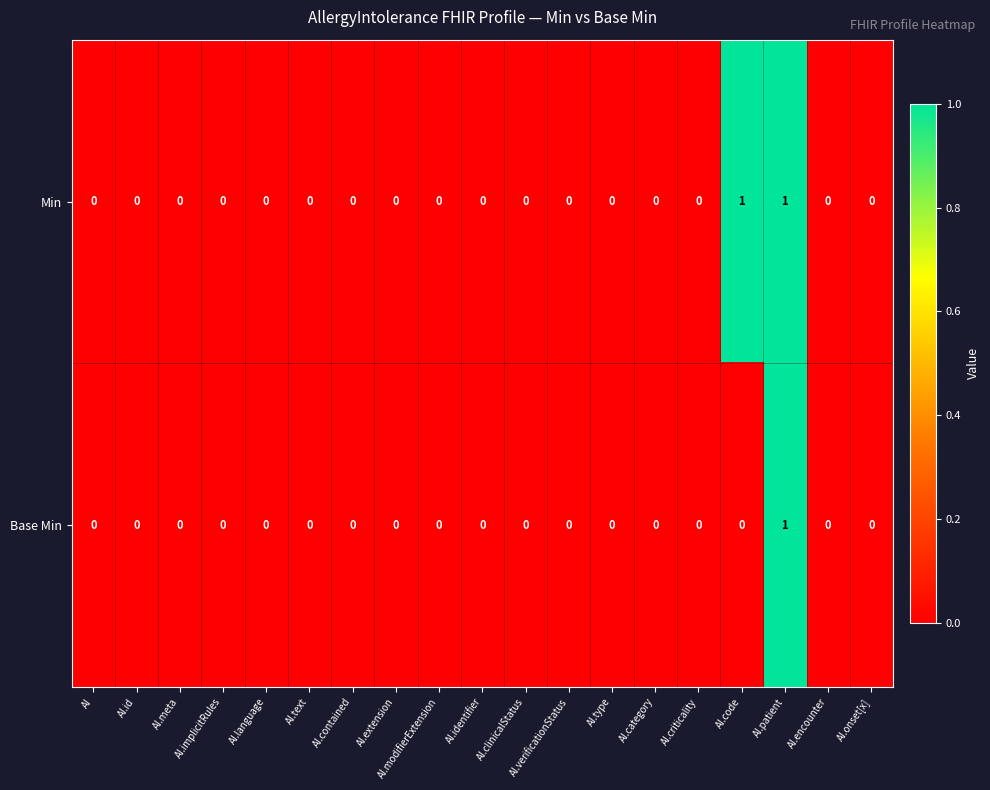

Is it true that Base Min equals 1 at AI.contained?

False